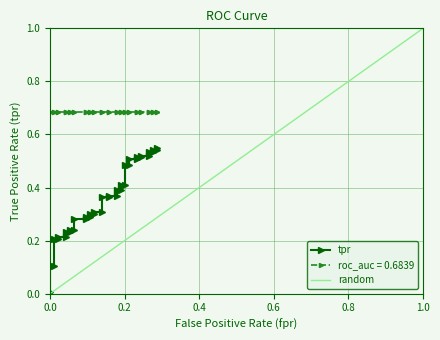

True or false: the data has more than 2 interior local peaks.

False